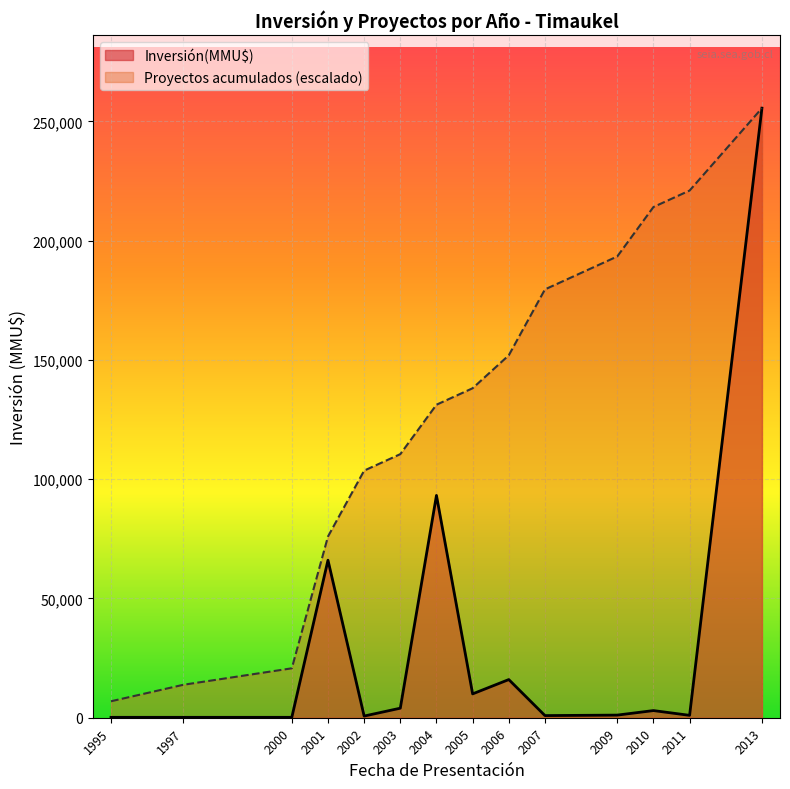

Between 2002 and 2007, which series saw the biggest shift?

Proyectos acumulados (escalado)